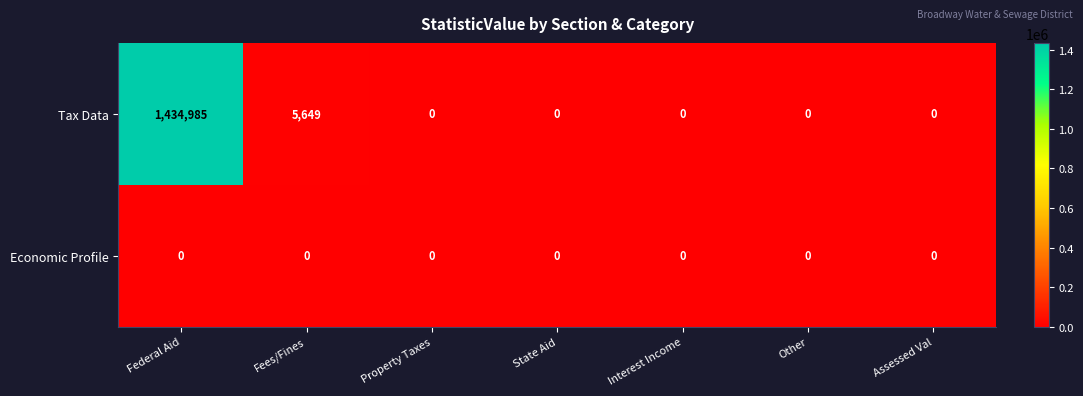

Which series has the widest spread of values?

Tax Data